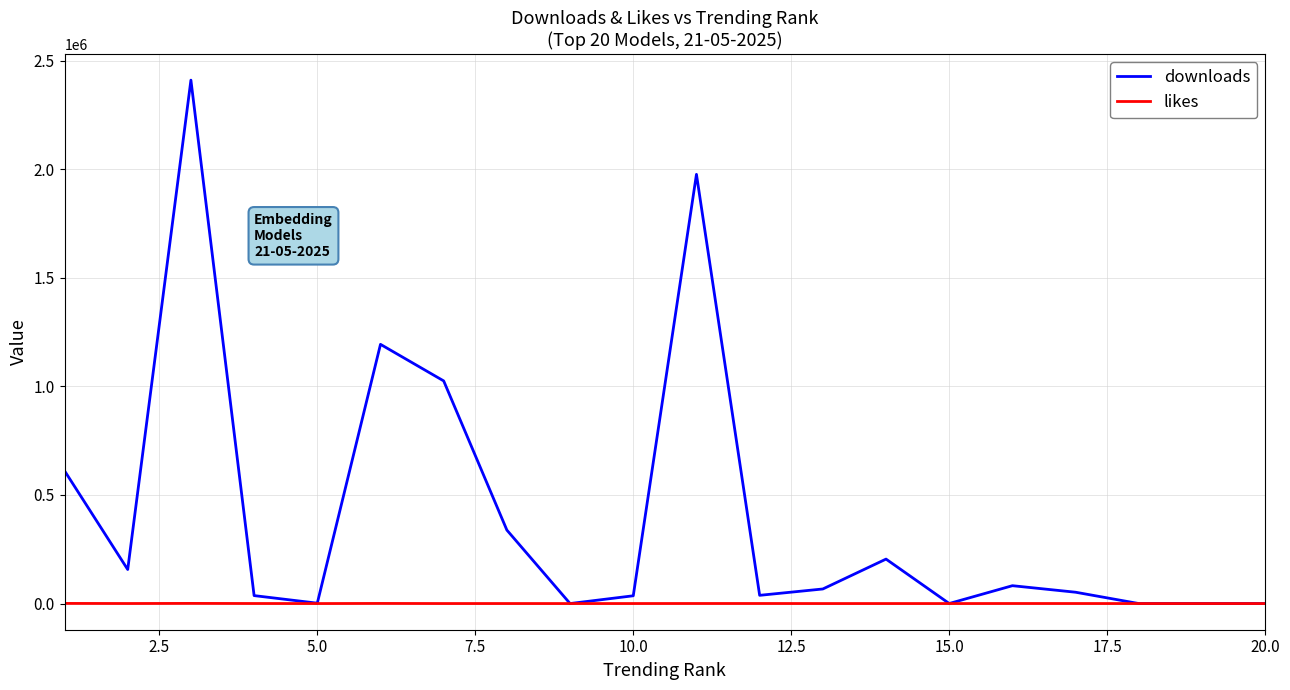

Which series has the largest range (max minus min)?

downloads